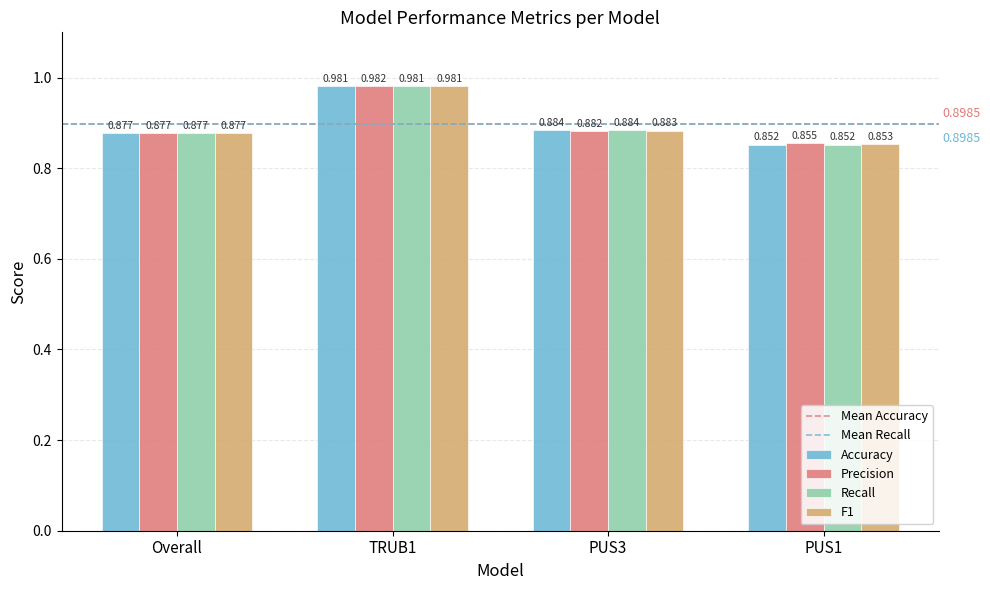

Which series has the largest total across all categories?

Precision